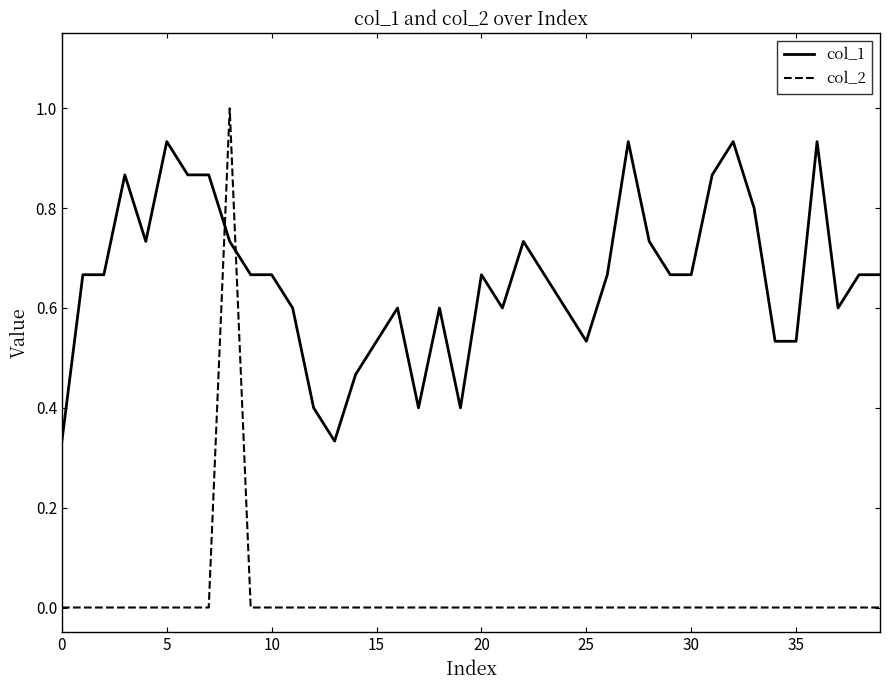

Which series has the largest range (max minus min)?

col_2